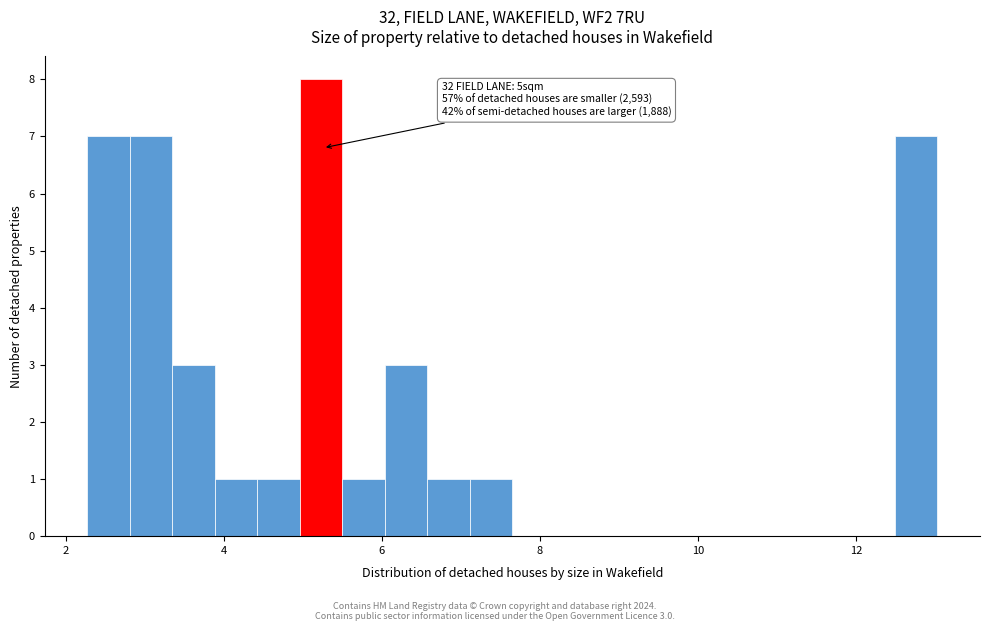

Around what value on the x-axis is the tallest bar? Give the approximate position of its centre, as read against the axis.

5.2